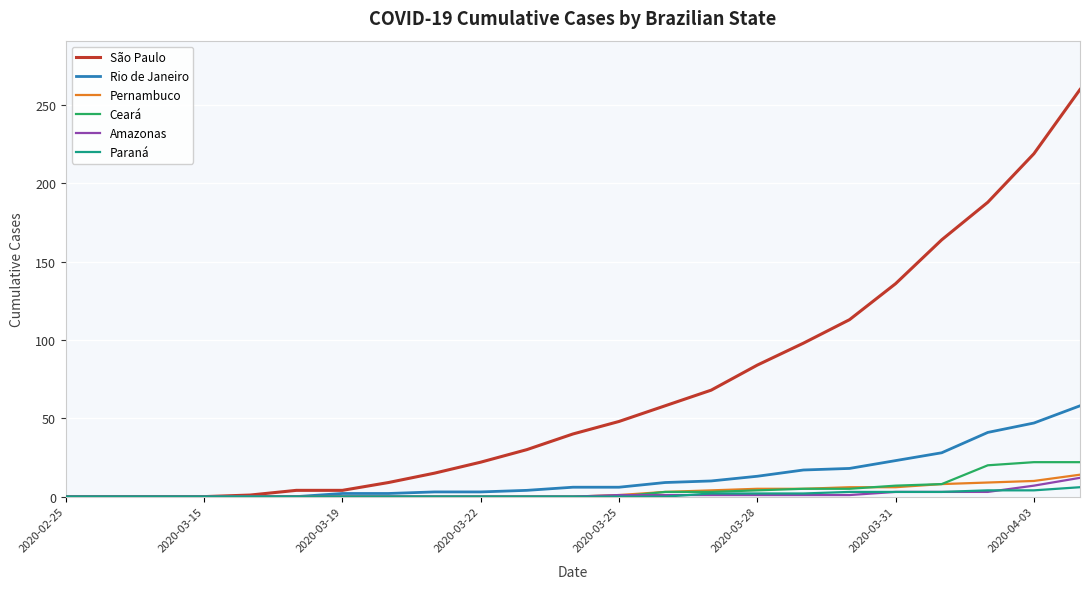

Which series has the largest range (max minus min)?

São Paulo